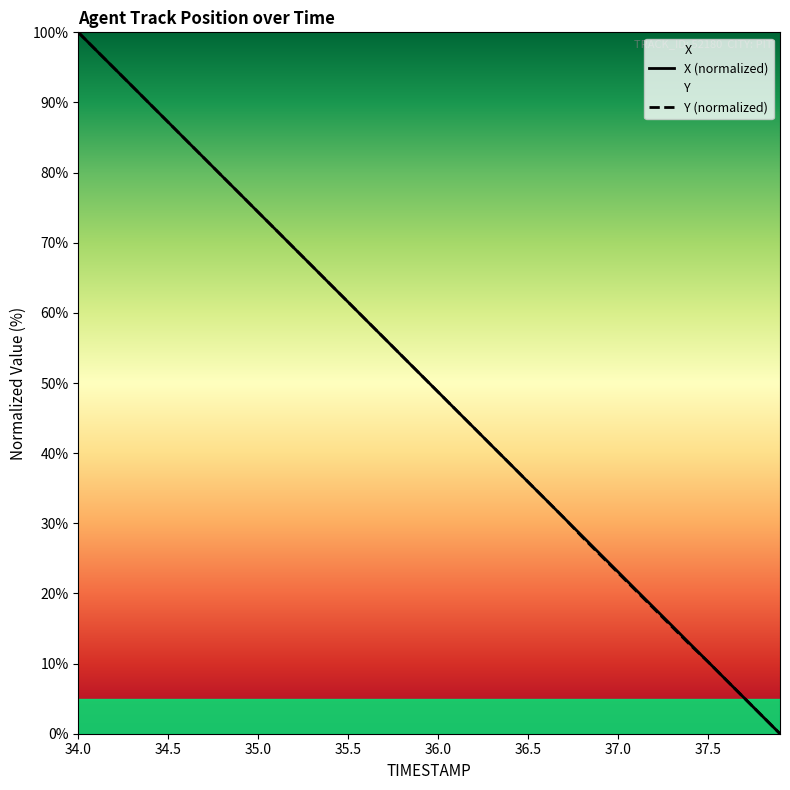

At which category is the sum across all series the highest?

34.0